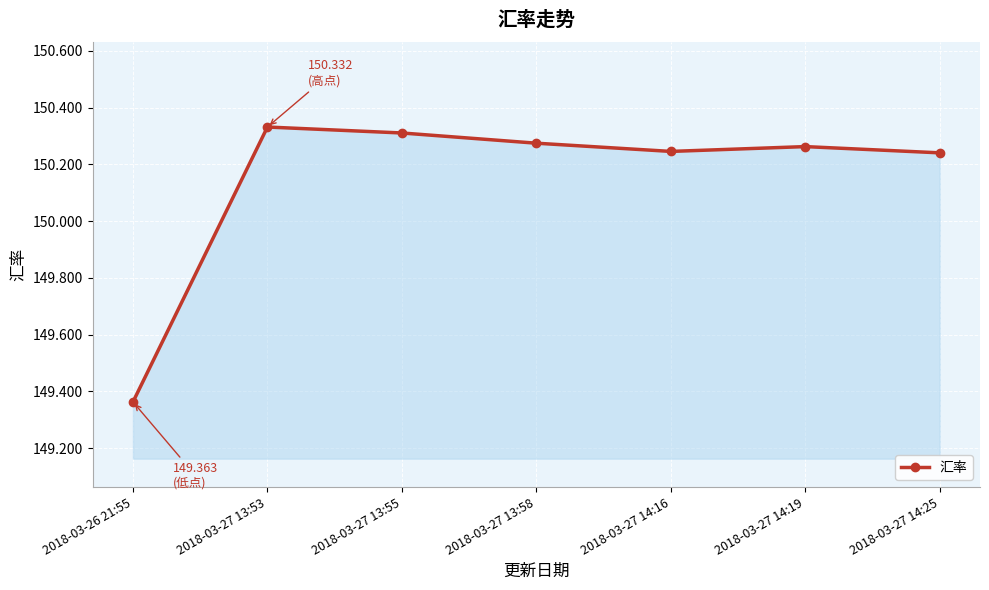

What is the difference between the maximum and minimum values?

1.0